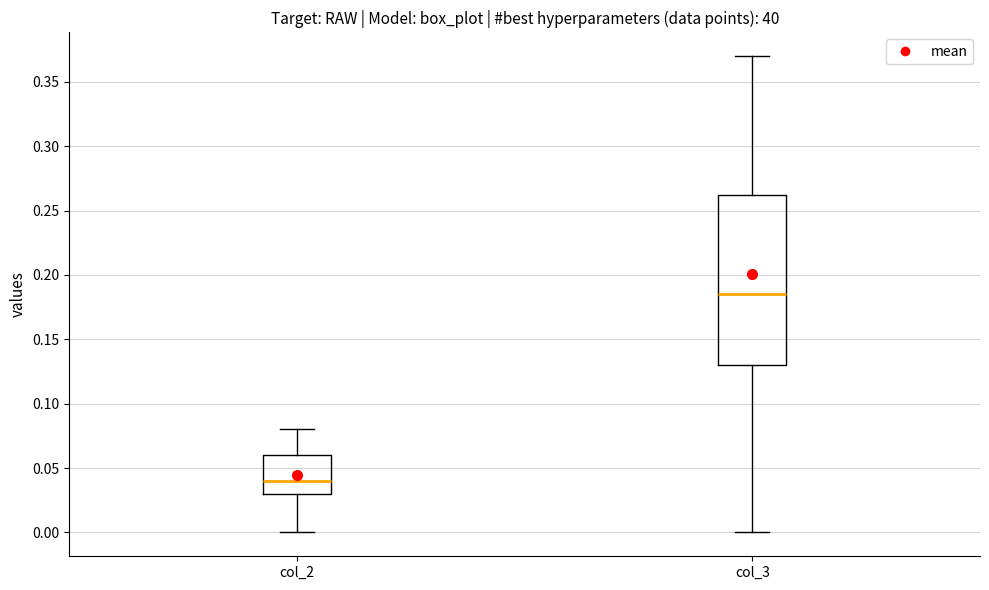

Which box has the highest median line?

col_3